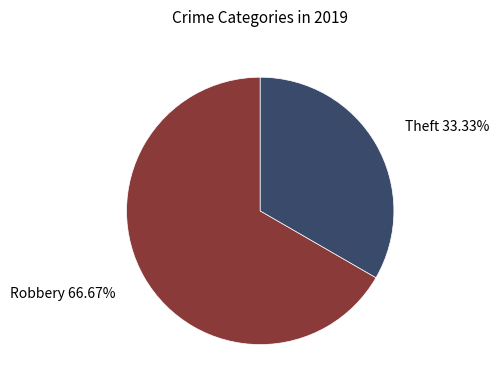

Does any single category account for the majority?

Yes